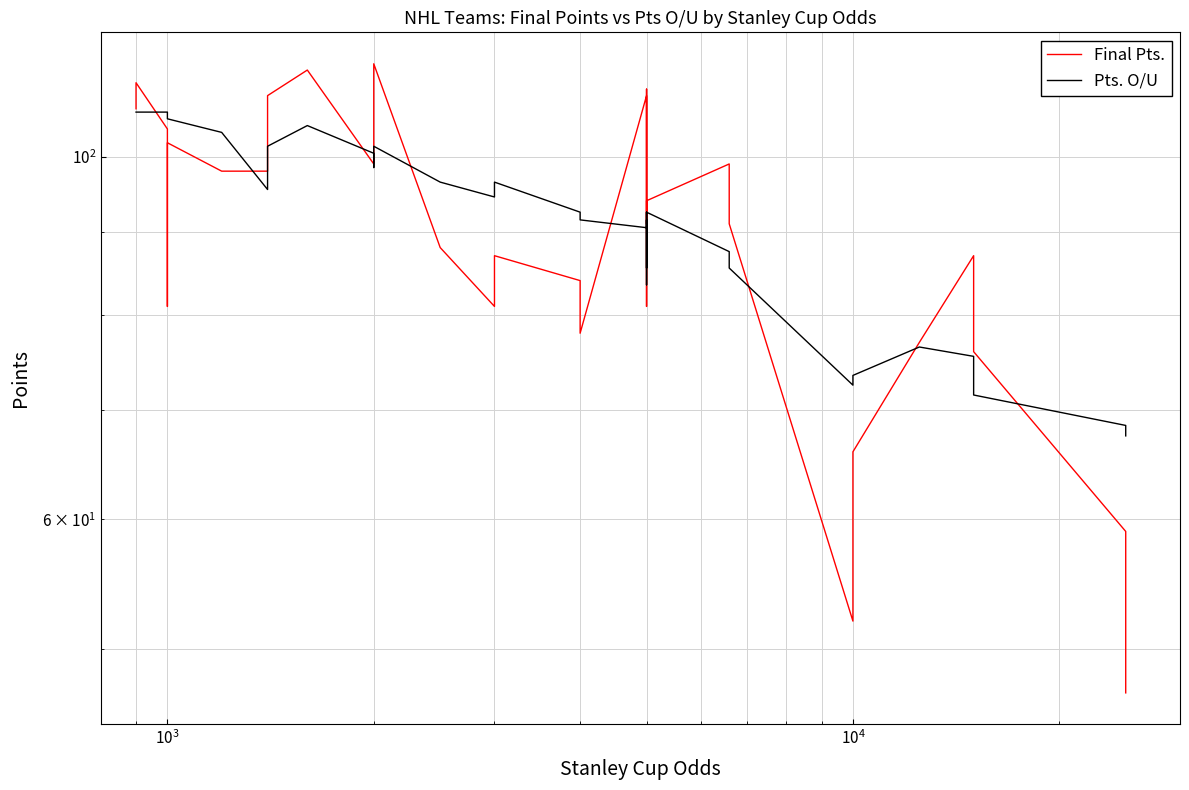

What position from the left is 26?

27